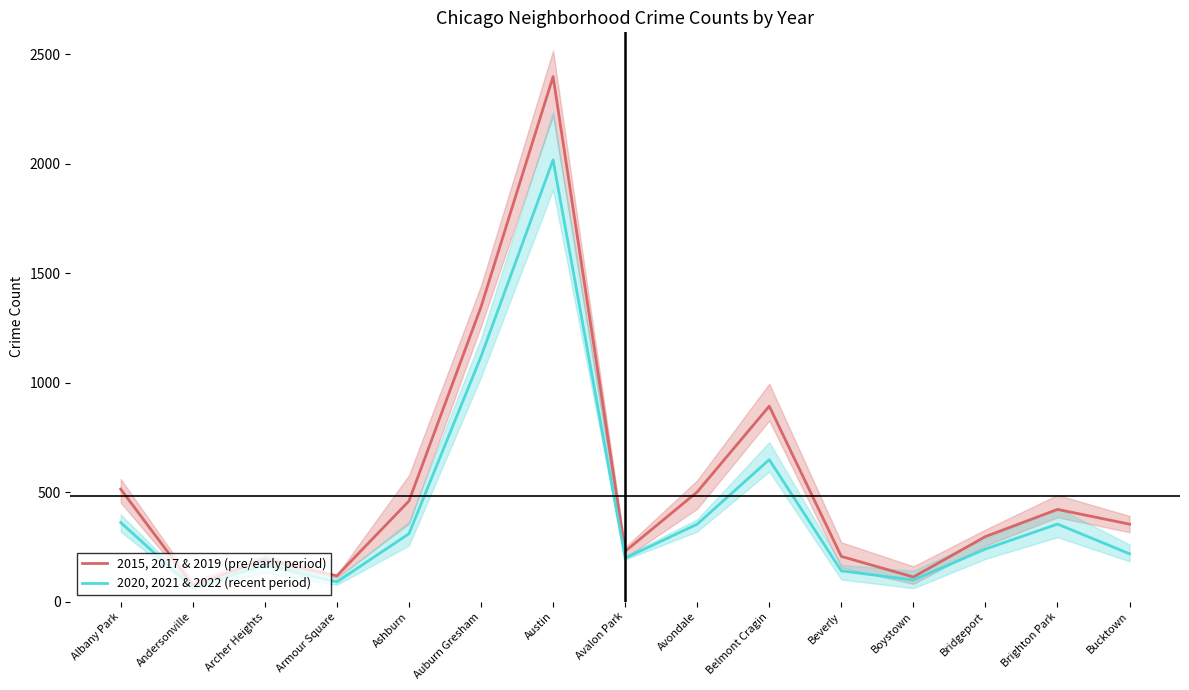

How many values in the 2015, 2017 & 2019 (pre/early period) series exceed 353?

8